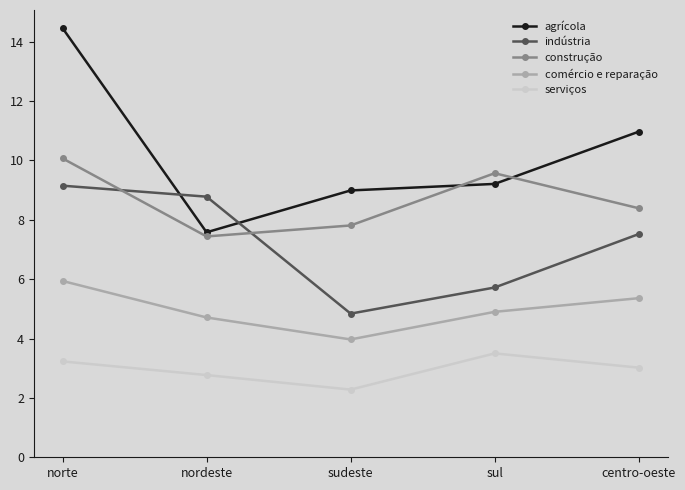

What is the difference between the construção values at norte and sul?

0.5